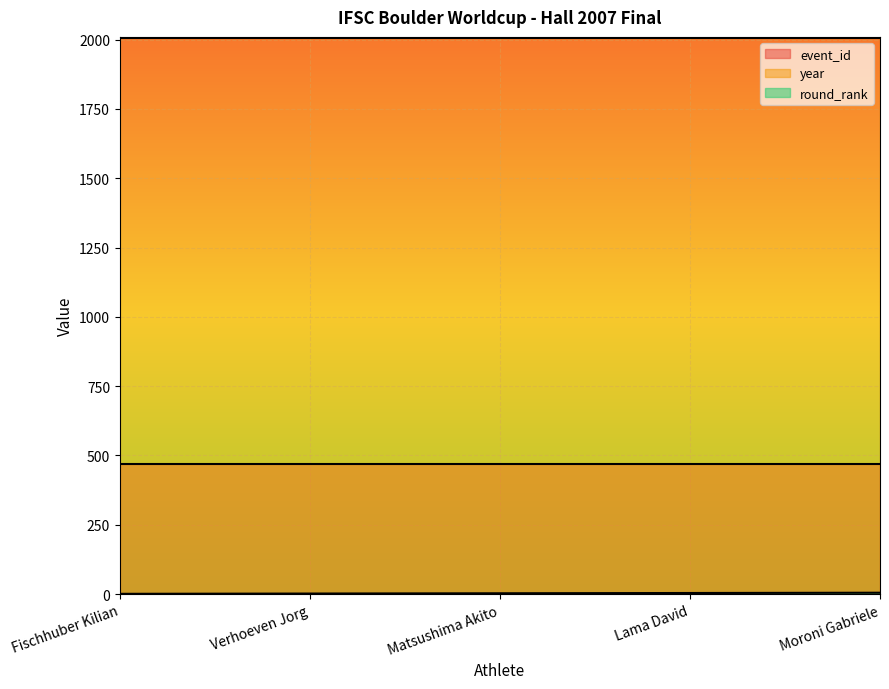

Reading right to left, extract all data points from this chart.

round_rank: Moroni Gabriele=5	Lama David=4	Matsushima Akito=3	Verhoeven Jorg=2	Fischhuber Kilian=1
year: Moroni Gabriele=2007	Lama David=2007	Matsushima Akito=2007	Verhoeven Jorg=2007	Fischhuber Kilian=2007
event_id: Moroni Gabriele=471	Lama David=471	Matsushima Akito=471	Verhoeven Jorg=471	Fischhuber Kilian=471